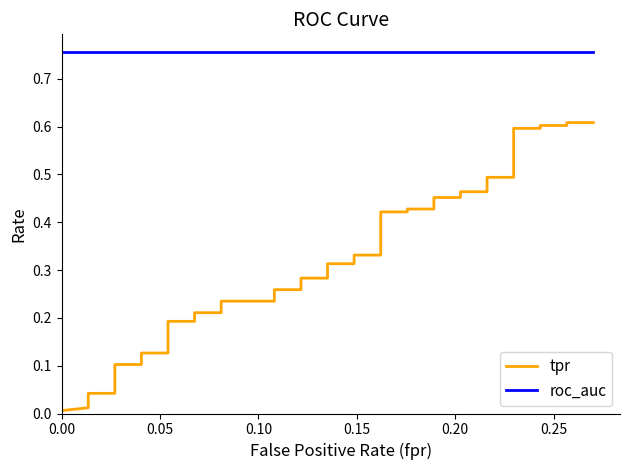

Reading left to right, extract all data points from this chart.

tpr: 0.0	0.0	0.0	0.0	0.0	0.0	0.1	0.1	0.1	0.1	0.2	0.2	0.2	0.2	0.2	0.2	0.3	0.3	0.3	0.3	0.3	0.3	0.3	0.3	0.4	0.4	0.4	0.4	0.5	0.5	0.5	0.5	0.5	0.5	0.6	0.6	0.6	0.6	0.6	0.6
roc_auc: 0.8	0.8	0.8	0.8	0.8	0.8	0.8	0.8	0.8	0.8	0.8	0.8	0.8	0.8	0.8	0.8	0.8	0.8	0.8	0.8	0.8	0.8	0.8	0.8	0.8	0.8	0.8	0.8	0.8	0.8	0.8	0.8	0.8	0.8	0.8	0.8	0.8	0.8	0.8	0.8